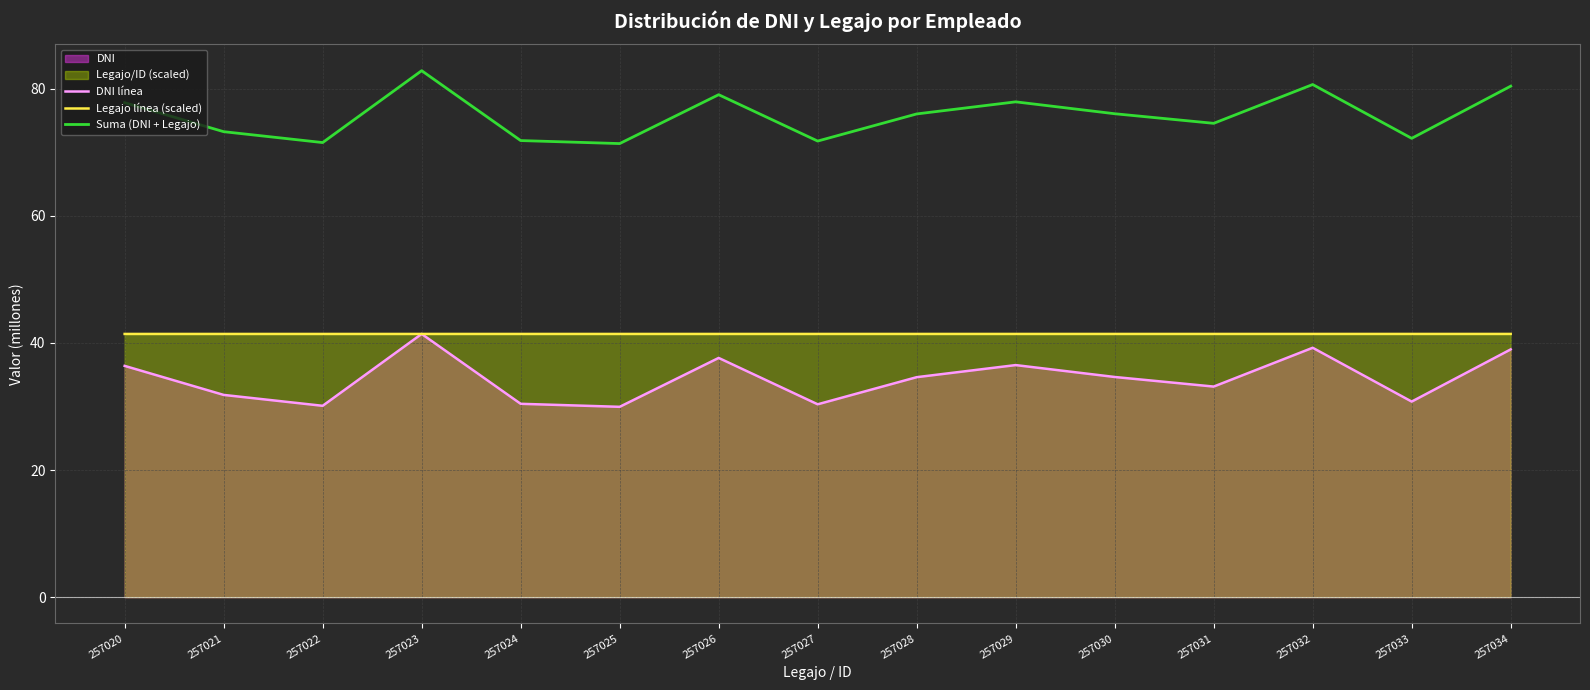

At which category is the sum across all series the highest?

257023